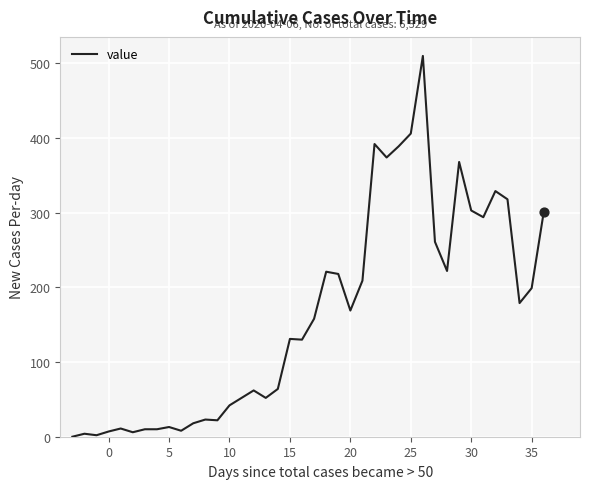

What is the maximum value shown in the chart?

510